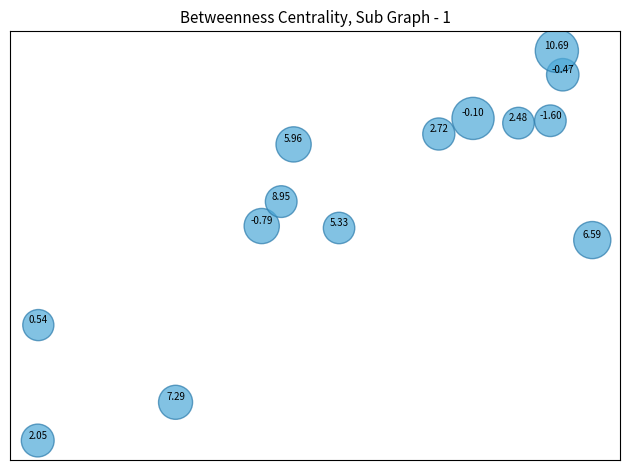

What is the range of X values (max minus min)?

1.0